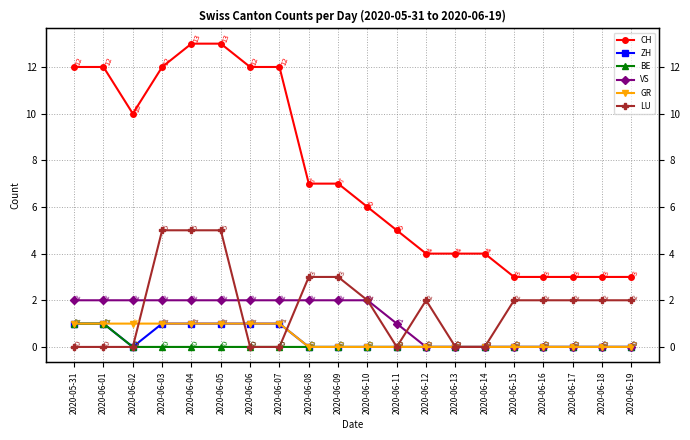

Which has a higher value, 2020-06-05 or 2020-06-06?

2020-06-05